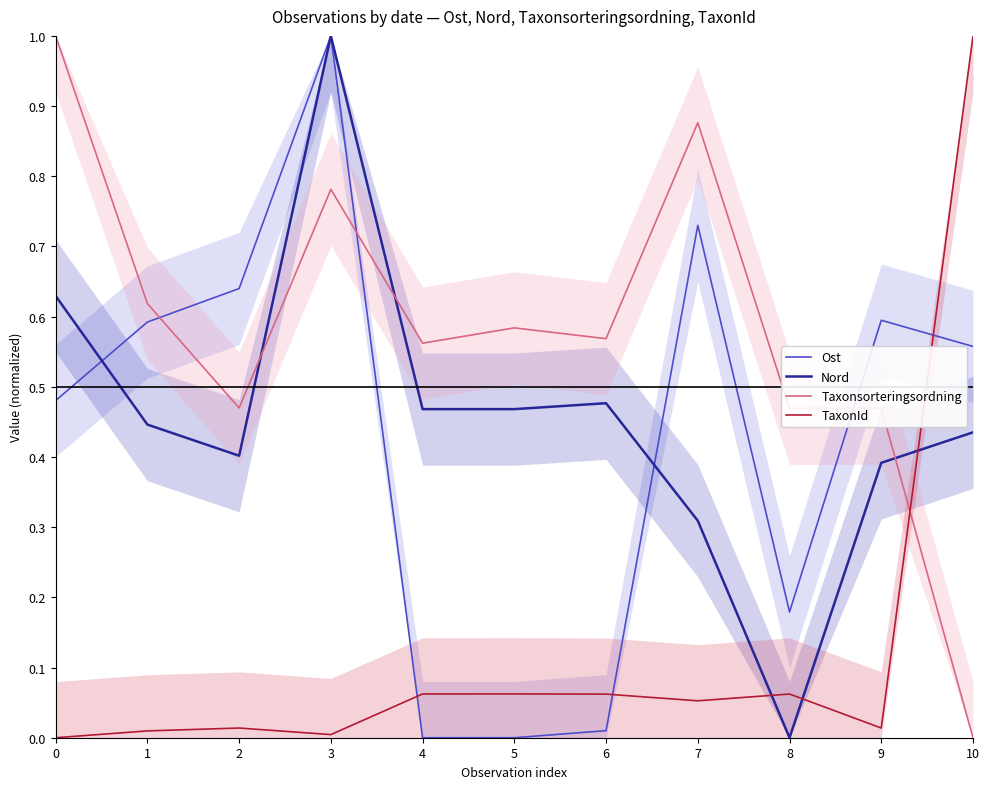

What is the difference between the maximum and minimum values in the Nord series?

1.0